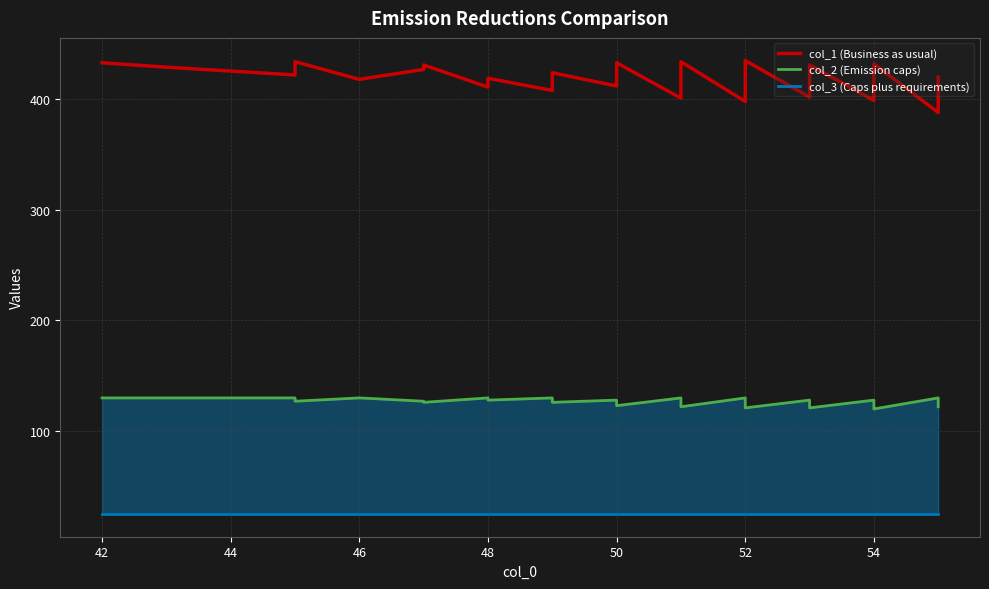

List the series in order of their overall mean, lowest first.

col_3 (Caps plus requirements), col_2 (Emission caps), col_1 (Business as usual)